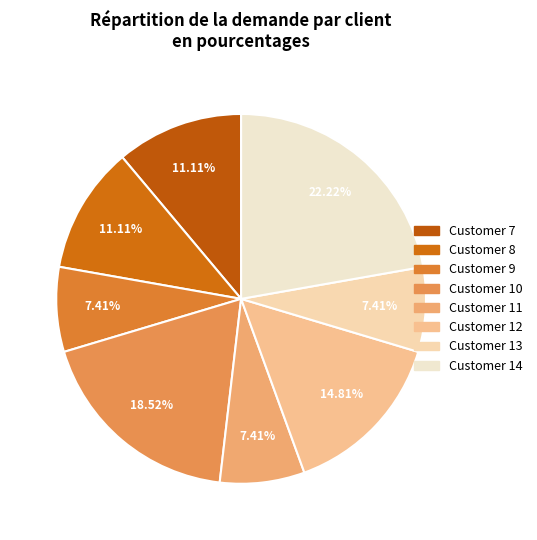

What is the largest slice in the pie chart?

Customer 14